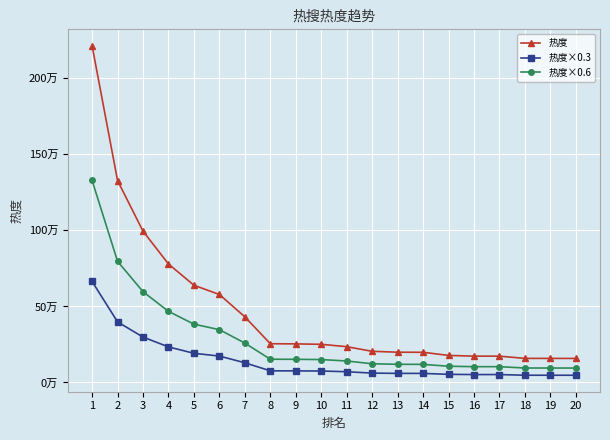

What are all the series names shown in the legend?

热度, 热度×0.3, 热度×0.6